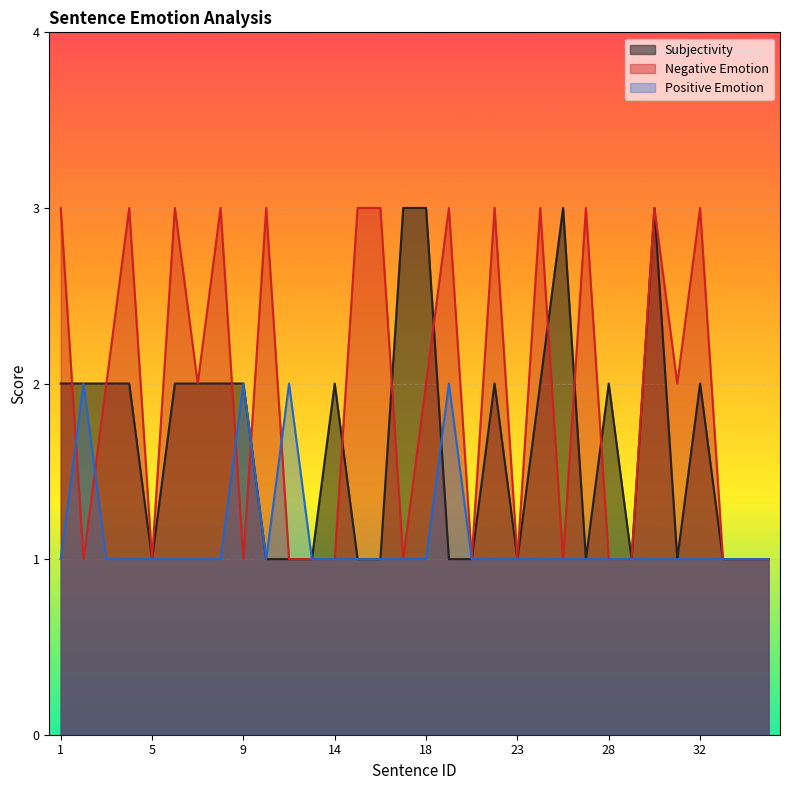

Between which two adjacent categories do Subjectivity and Negative Emotion first intersect?

1 and 2